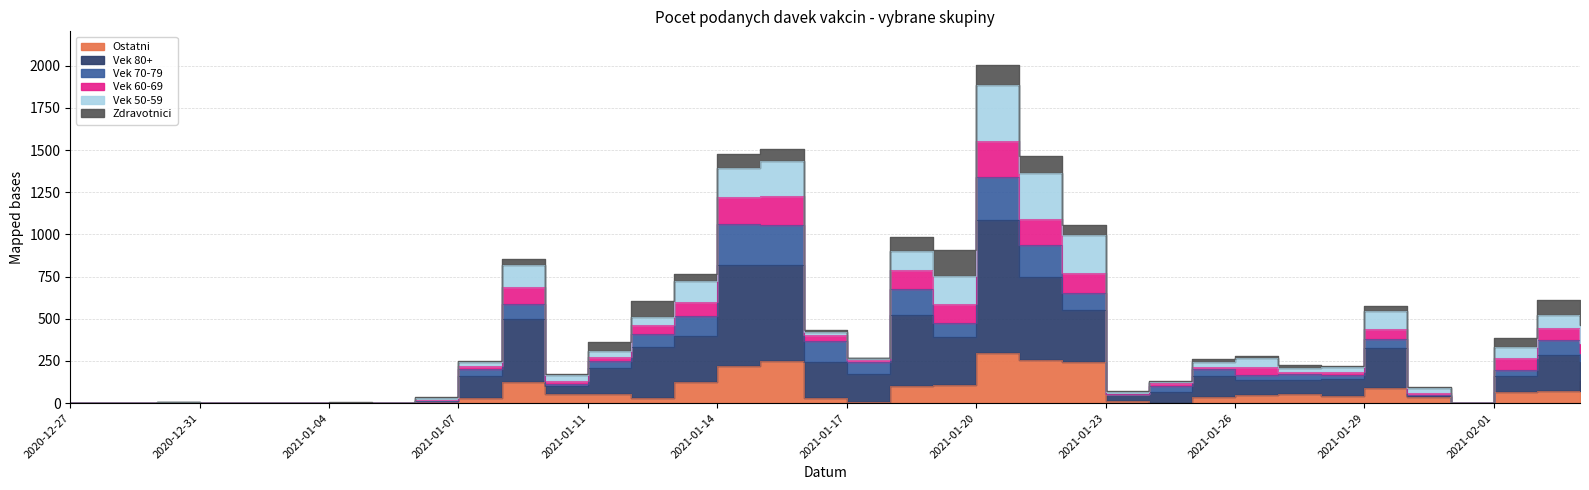

How many data points does each series have?

36